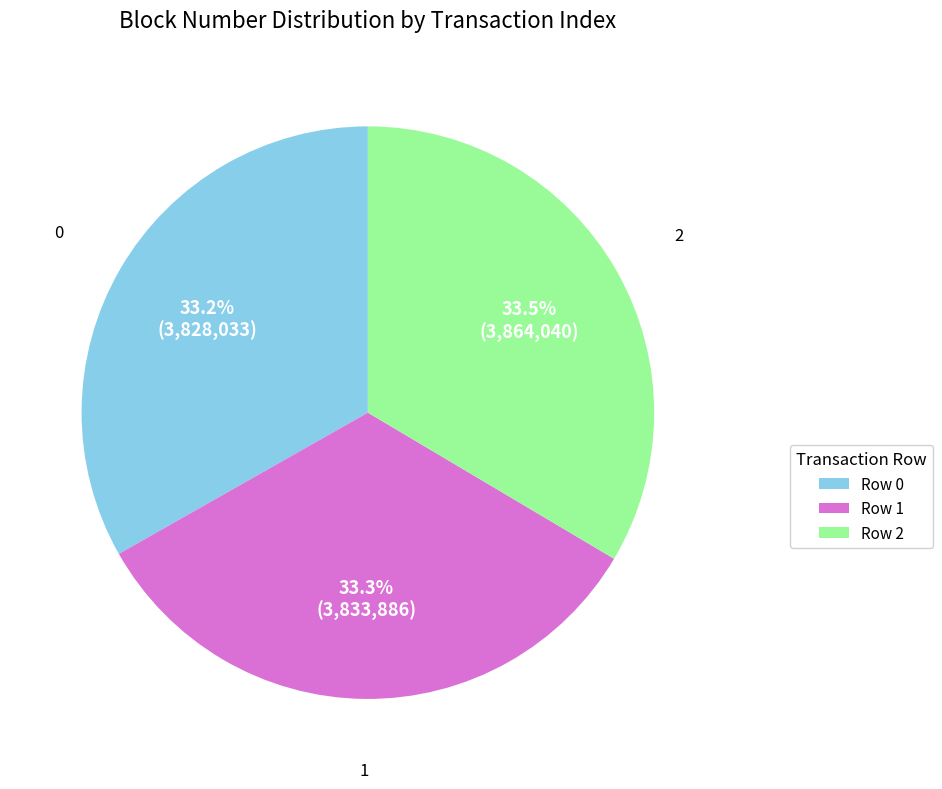

Combined, what portion of the pie is Row 2 and Row 0?

66.7%